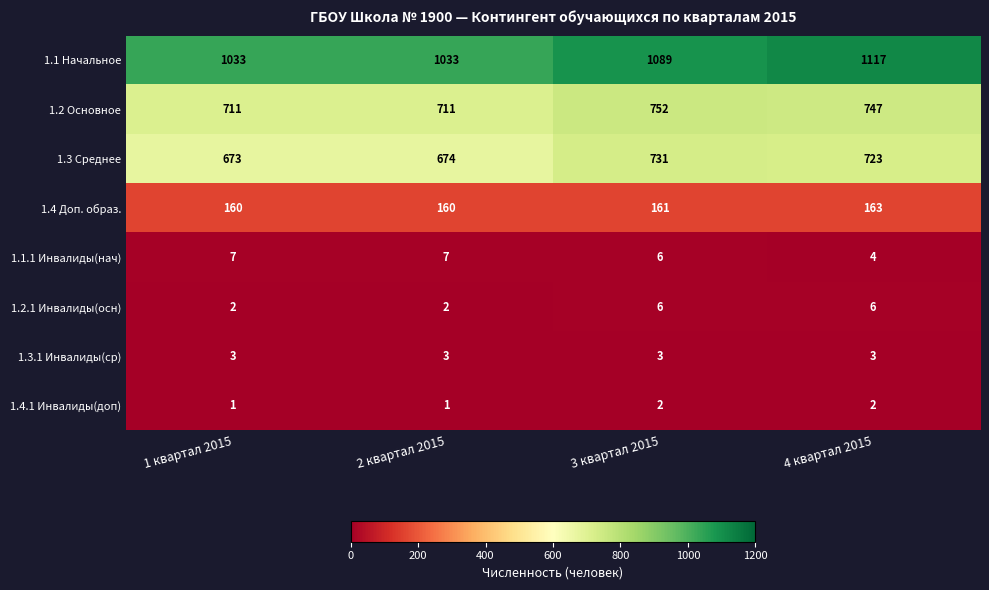

Which series has the largest range (max minus min)?

1.1 Начальное